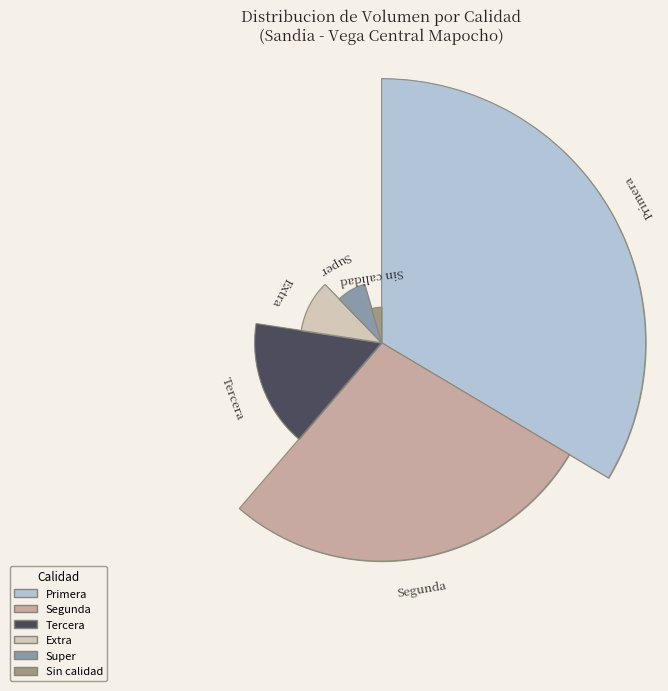

To the nearest percent, what is the difference between the largest and smallest slice percentages?

29%